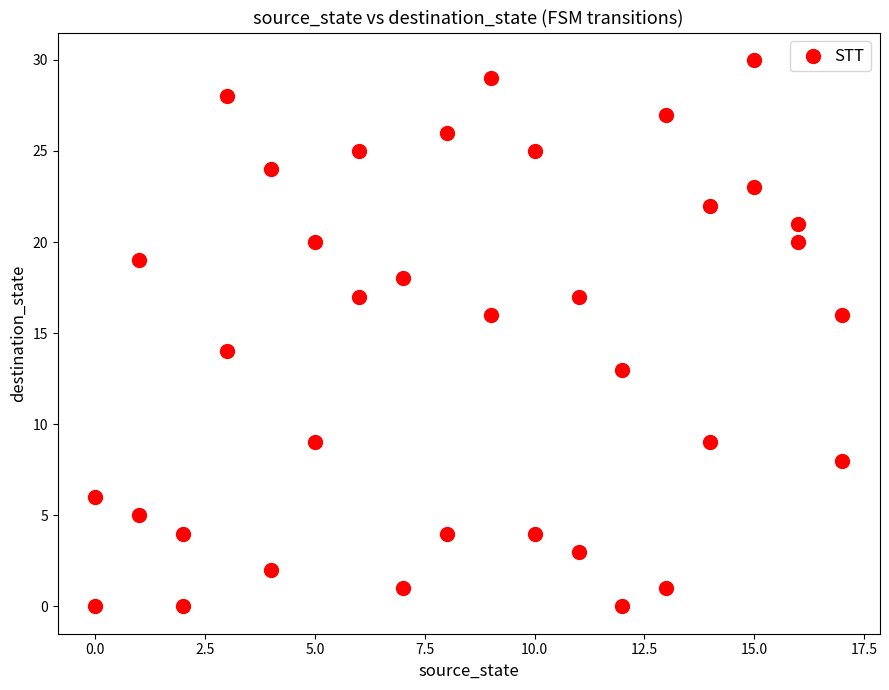

What is the range of X values (max minus min)?

17